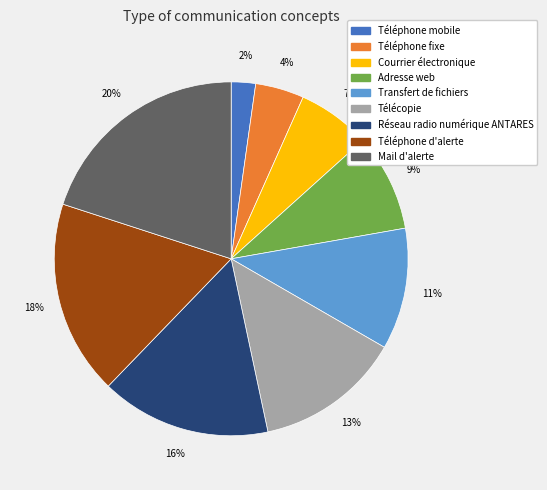

Do Réseau radio numérique ANTARES and Mail d'alerte together represent more than half of the pie?

No